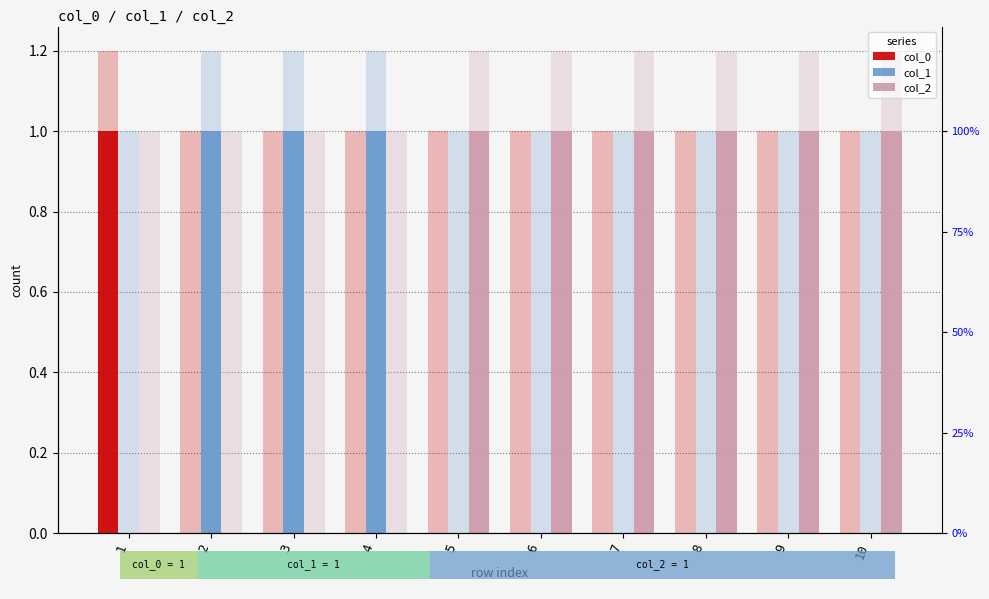

Reading left to right, transcribe all the data shown in this chart.

col_0: 1=1	2=0	3=0	4=0	5=0	6=0	7=0	8=0	9=0	10=0
col_1: 1=0	2=1	3=1	4=1	5=0	6=0	7=0	8=0	9=0	10=0
col_2: 1=0	2=0	3=0	4=0	5=1	6=1	7=1	8=1	9=1	10=1